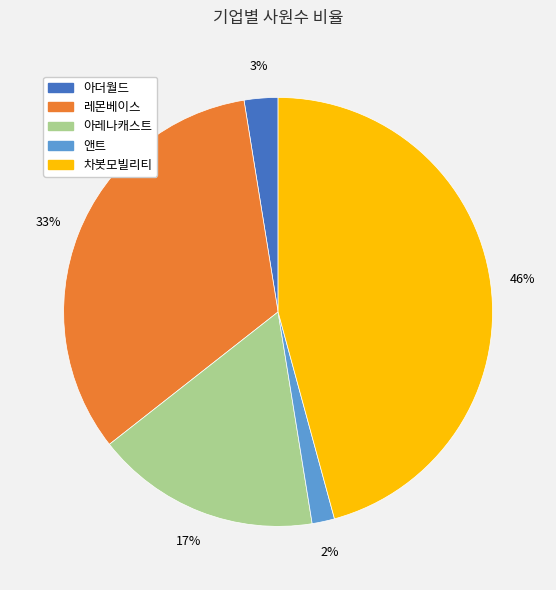

Is there a majority slice in this chart?

No